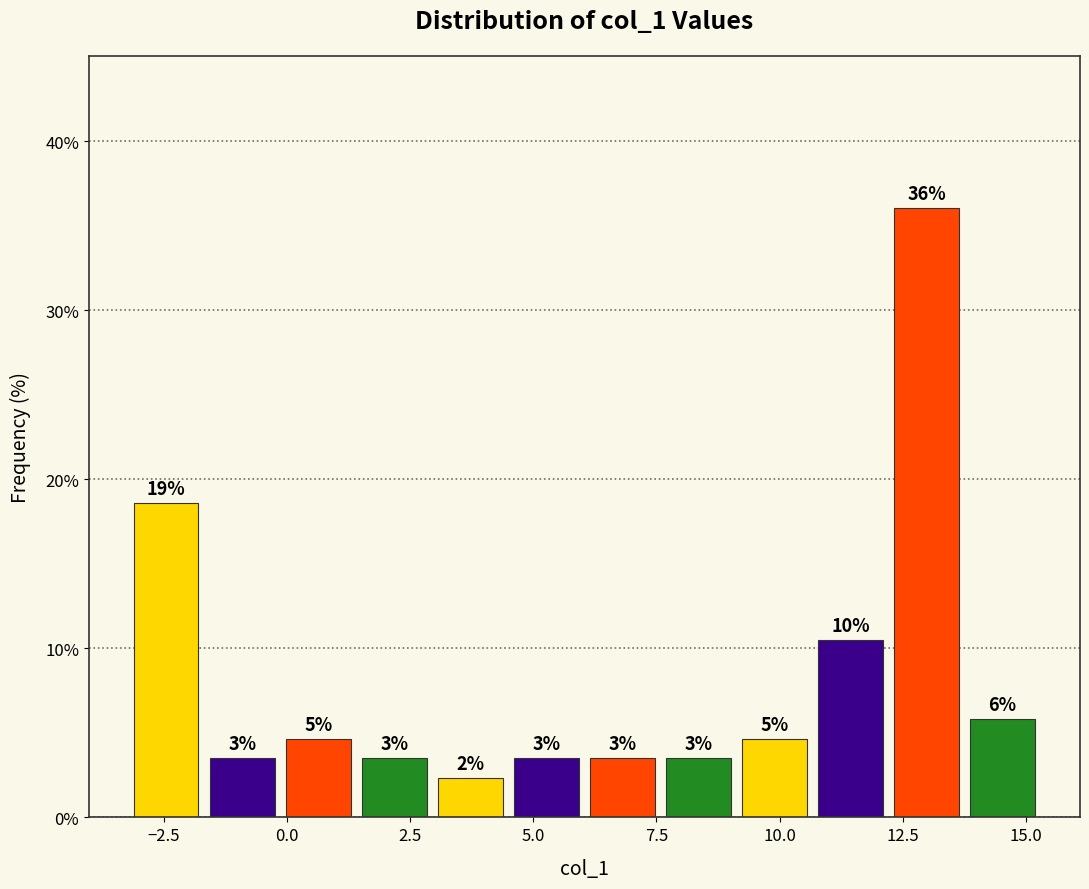

Around what value on the x-axis is the tallest bar? Give the approximate position of its centre, as read against the axis.

13.0